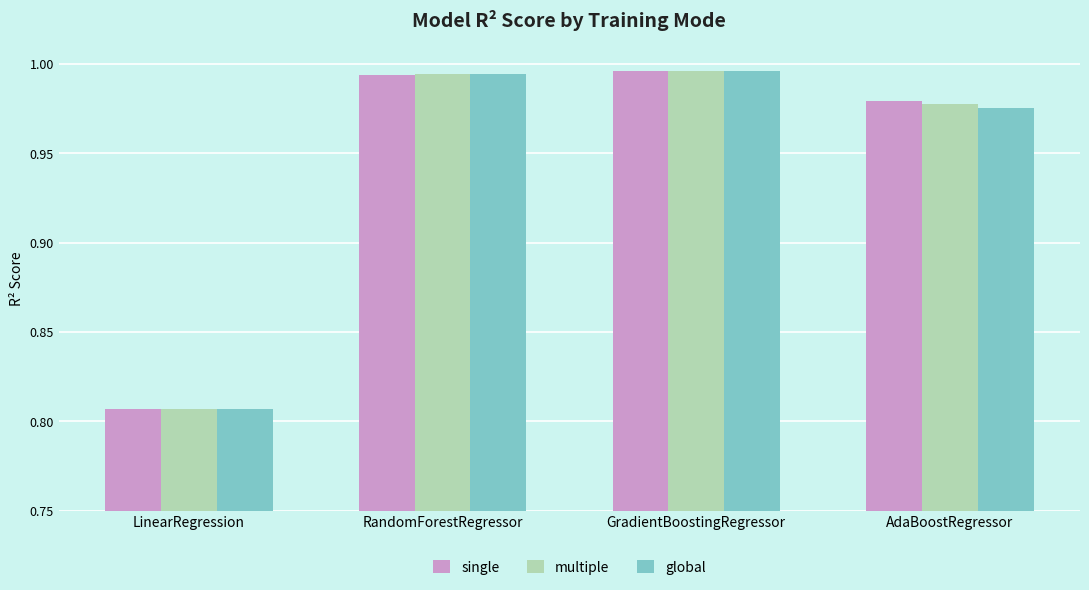

What is the total value across all series at GradientBoostingRegressor?

3.0